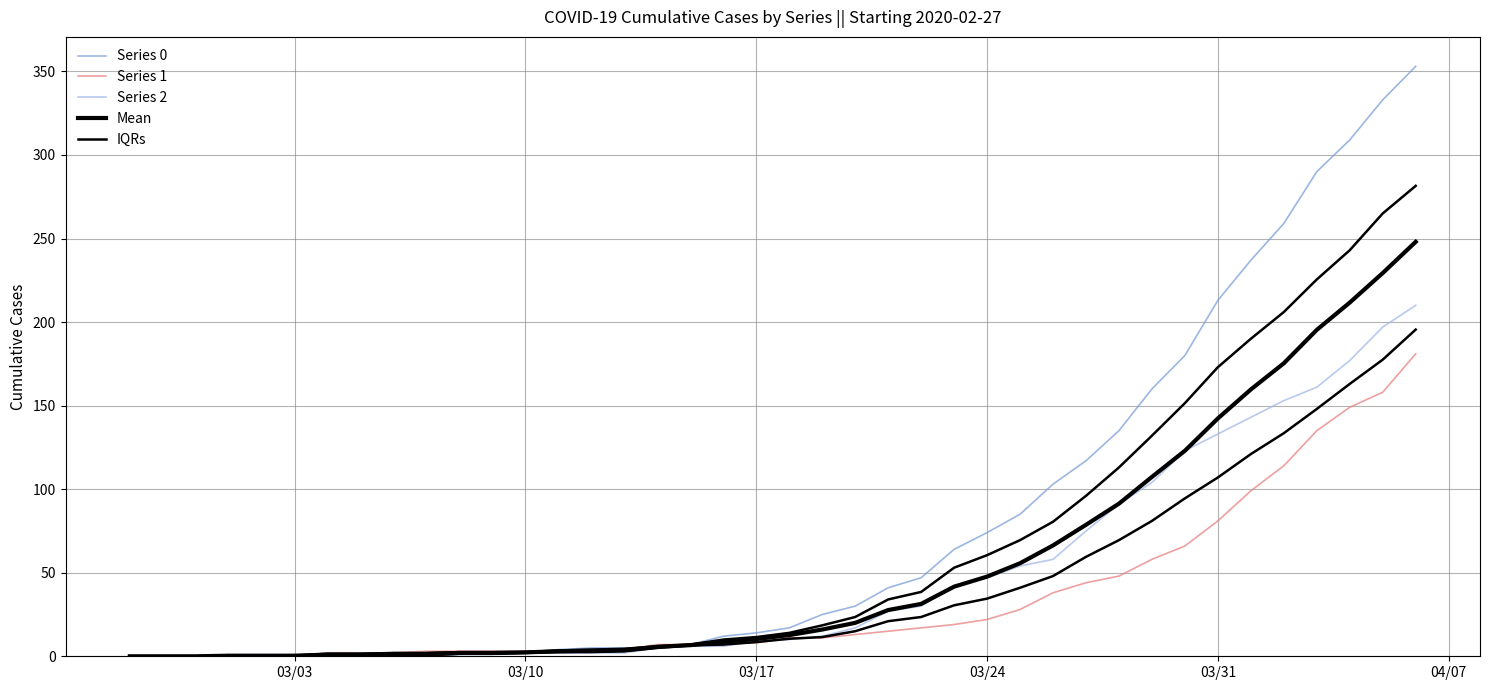

What is the difference between the maximum and minimum values in the Series 2 series?

210.0